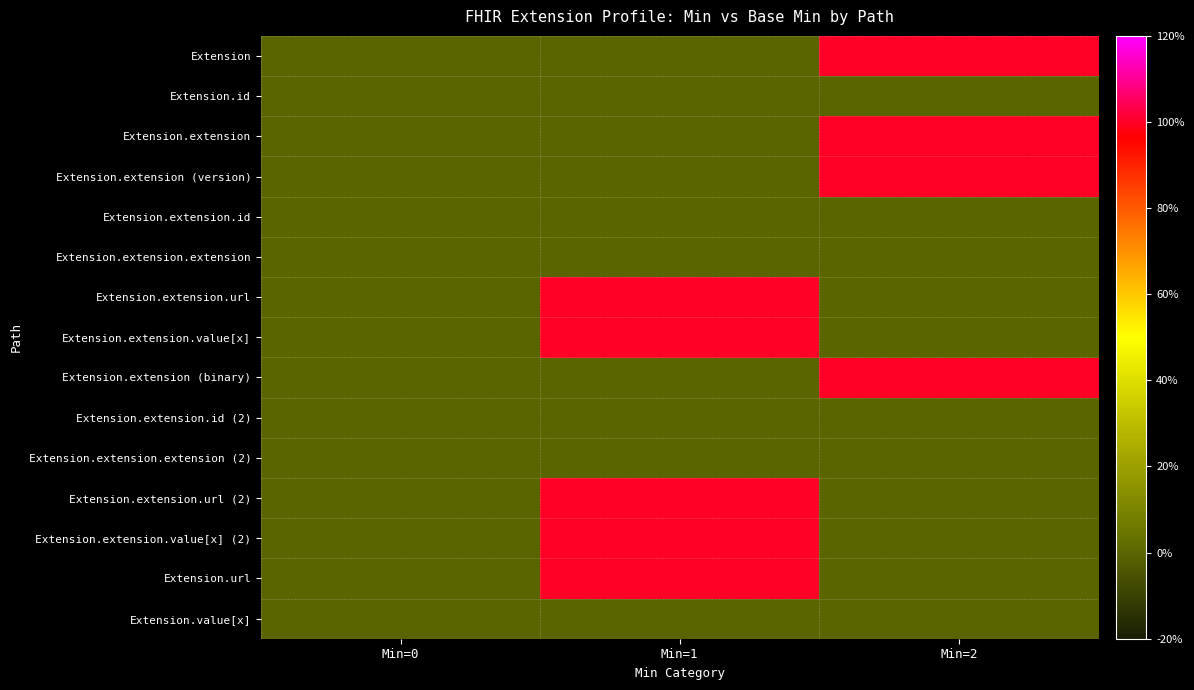

What is the difference between the highest and lowest values at Min=1?

1